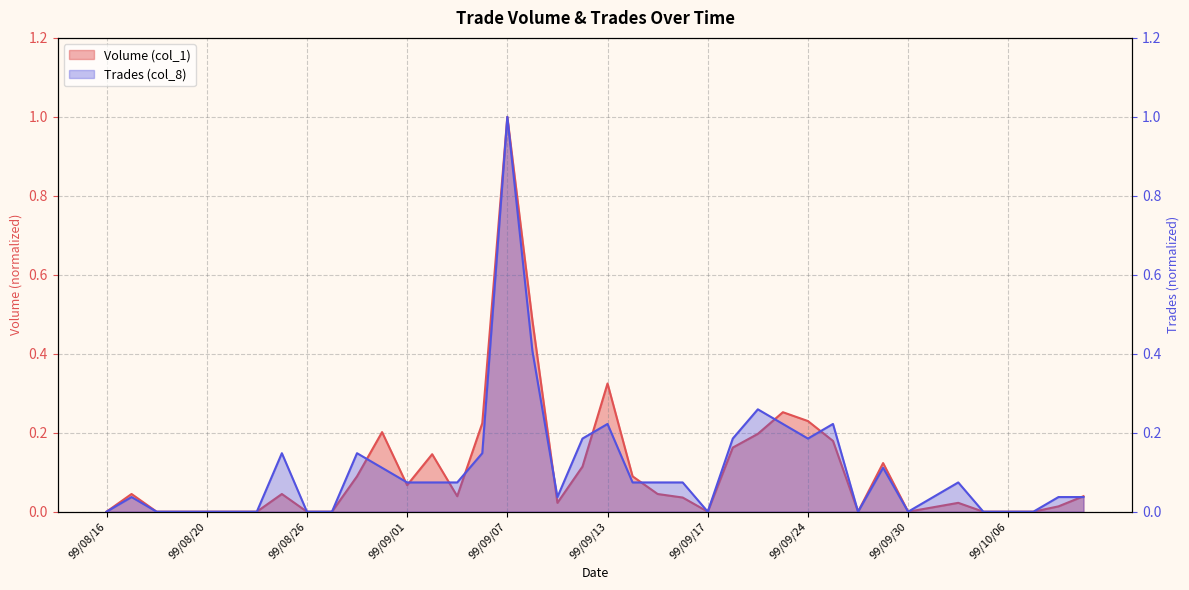

Rank the series at 99/09/15 from highest to lowest value.

Trades (col_8), Volume (col_1)